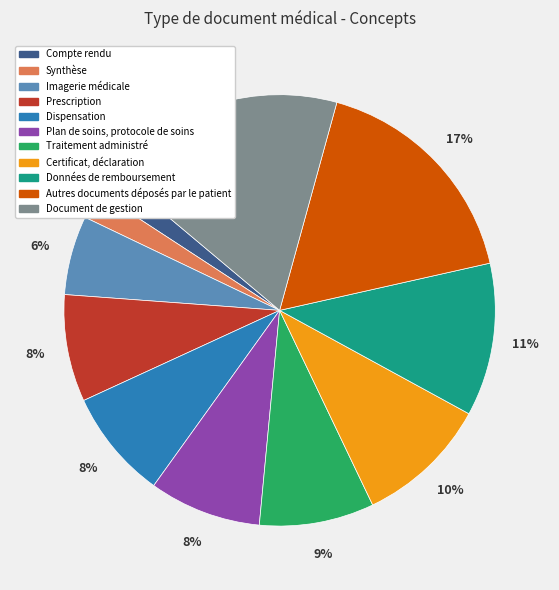

Do Autres documents déposés par le patient and Synthèse together represent more than half of the pie?

No